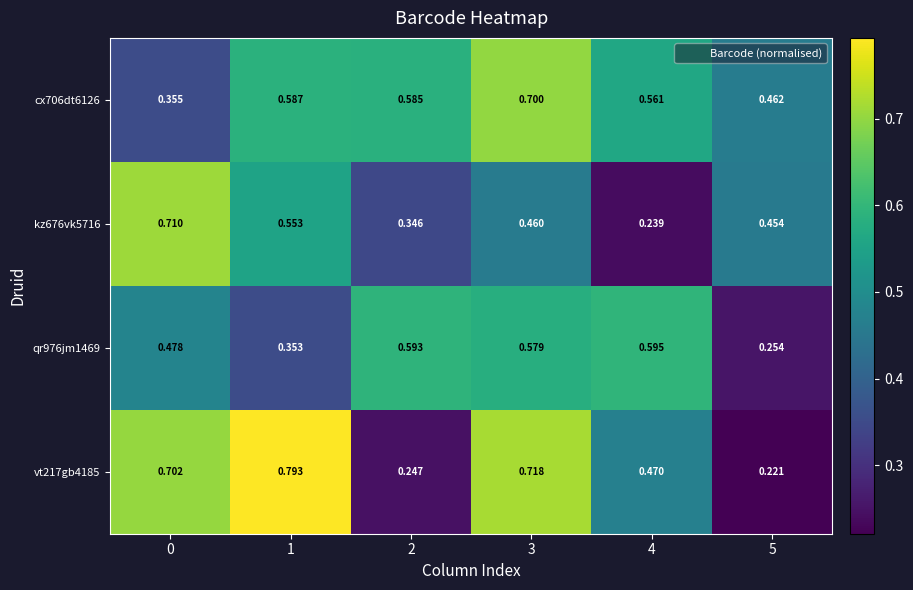

Is the value of qr976jm1469 at 0 greater than the value of kz676vk5716 at 4?

Yes